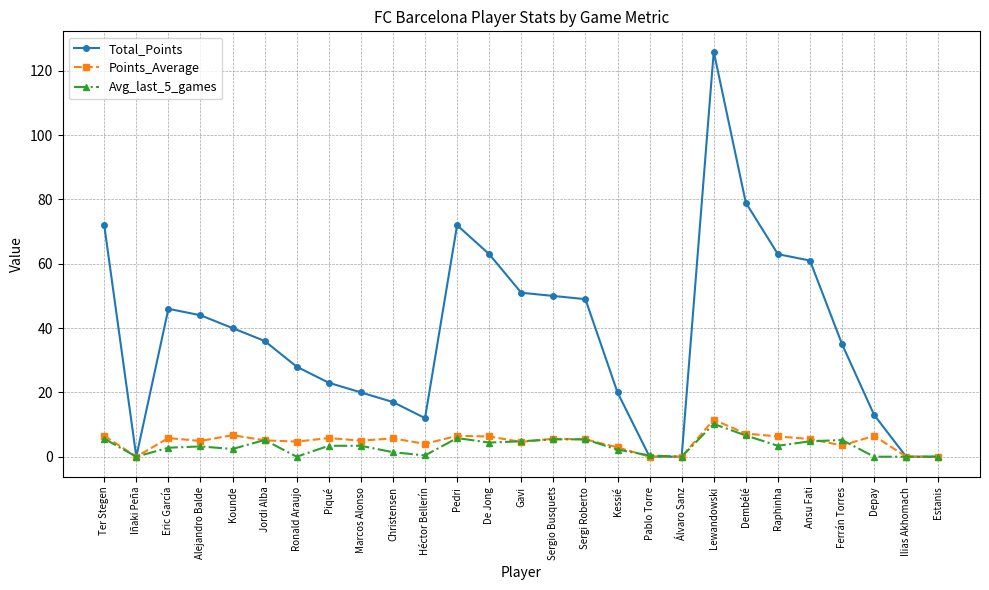

Does the chart have visible grid lines?

Yes